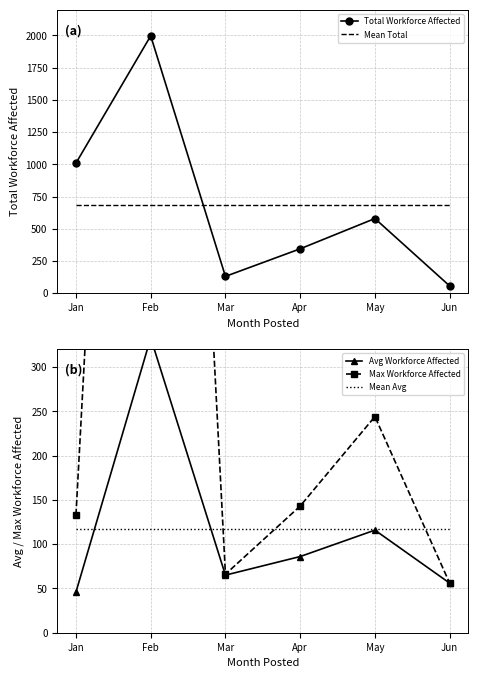

What is the difference between the maximum and second lowest values in the Max Workforce Affected series?

1624.0